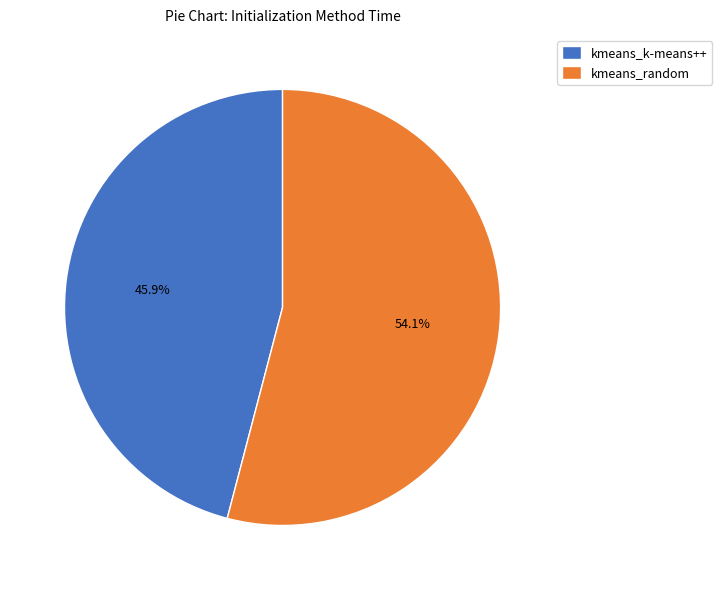

Which slice is the largest?

kmeans_random